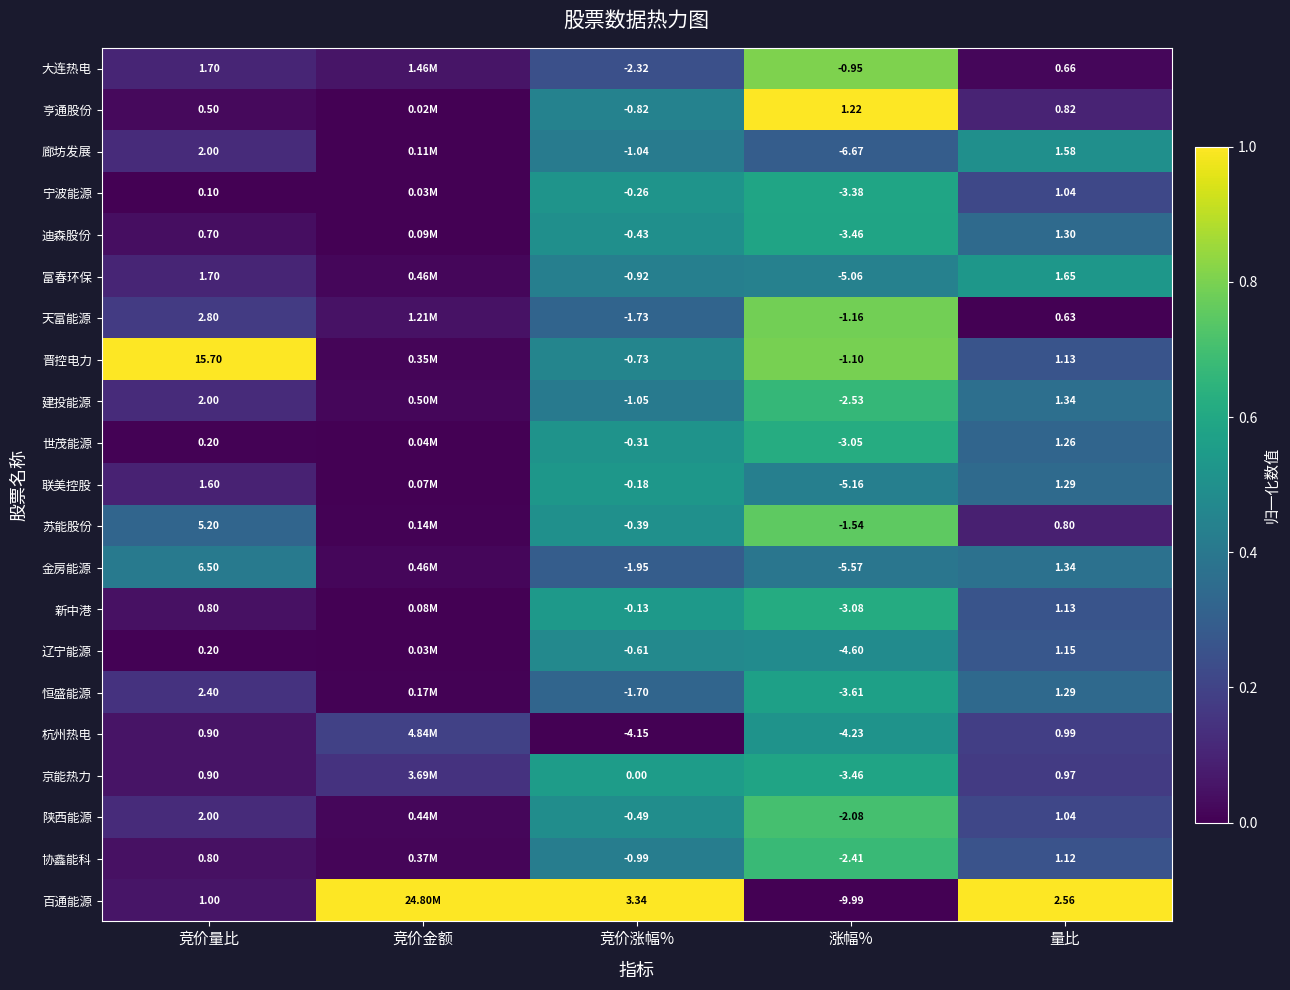

Count the number of data series in this chart.

21